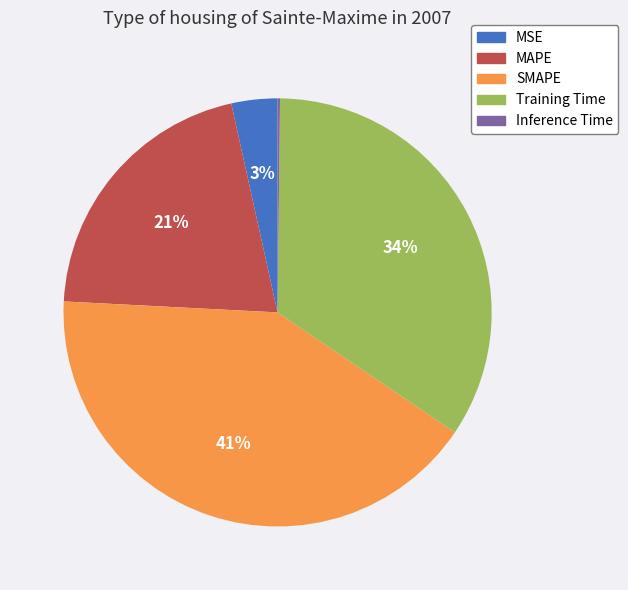

Combined, do MAPE and Training Time account for over 50%?

Yes